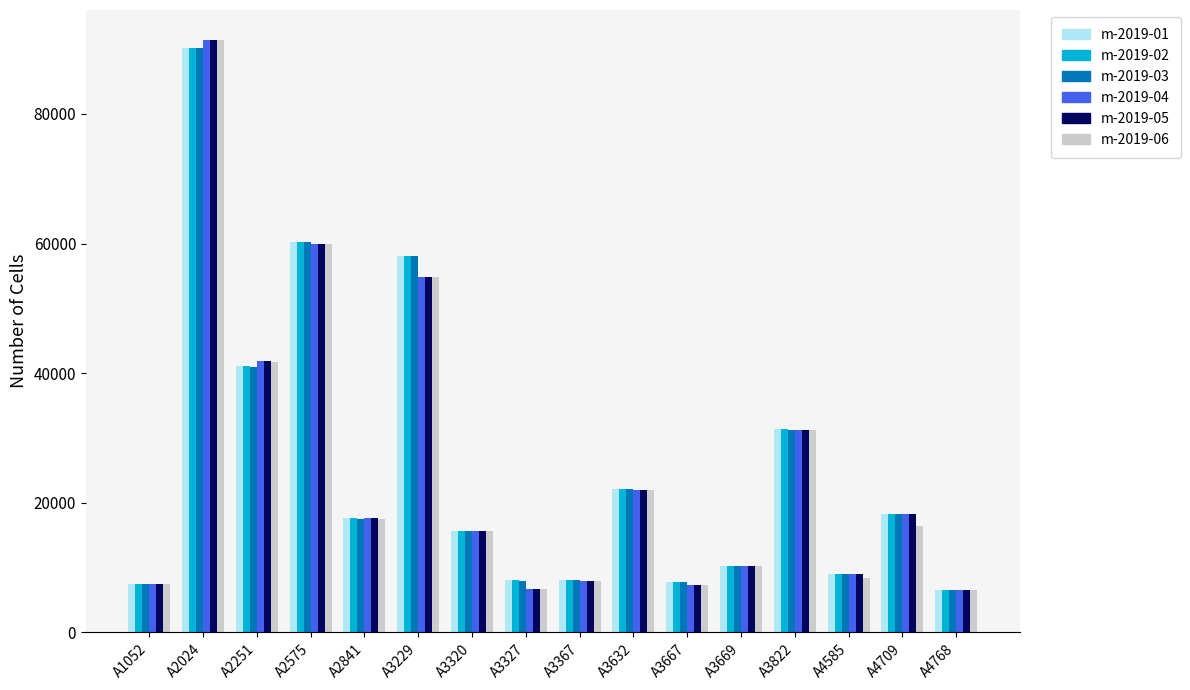

Is the value of m-2019-04 at A4585 greater than the value of m-2019-01 at A4768?

Yes